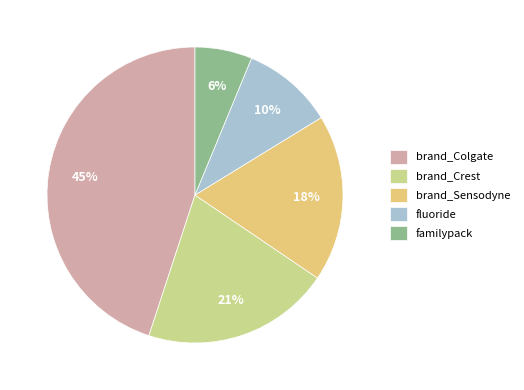

Does familypack represent more than half of the total?

No